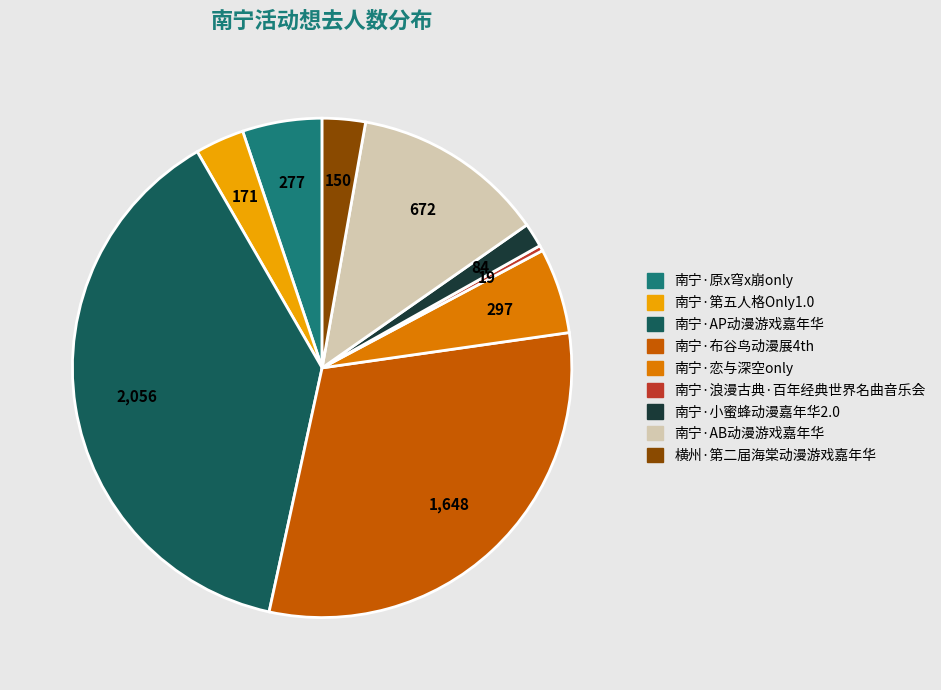

Combined, do 南宁·第五人格Only1.0 and 南宁·恋与深空only account for over 50%?

No